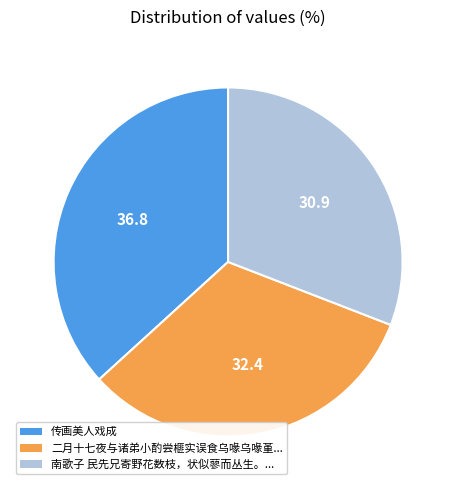

Is there any slice that represents more than half of the pie?

No